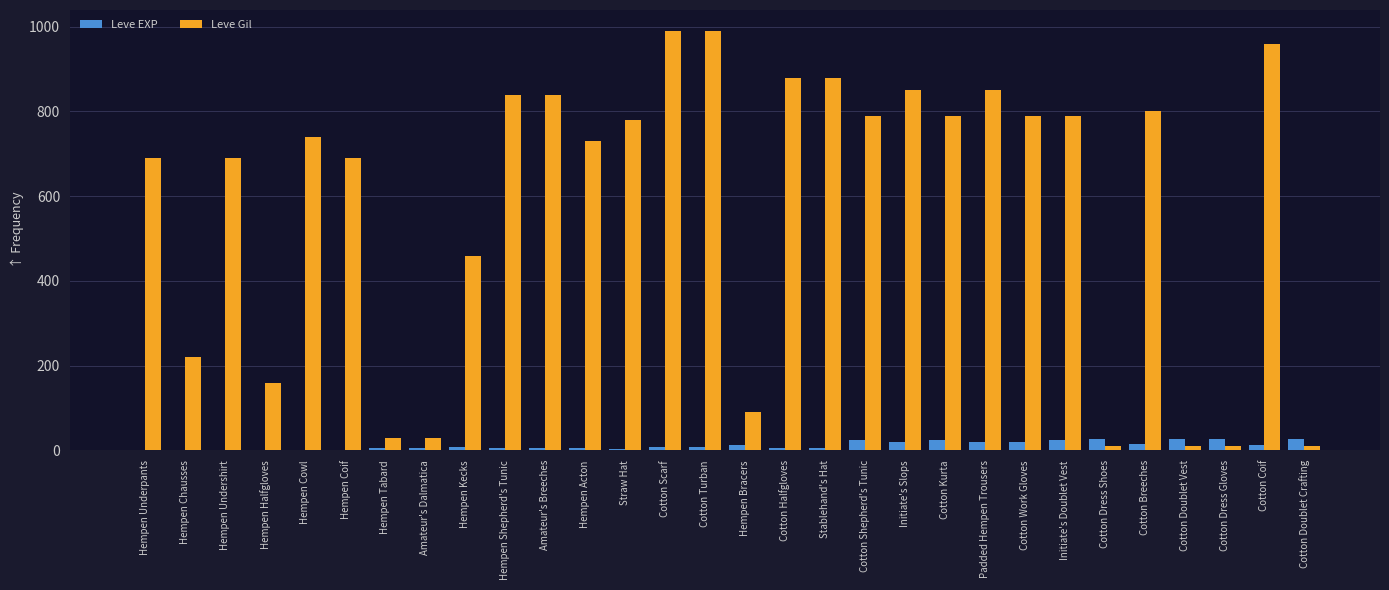

Between Hempen Chausses and Stablehand's Hat, which series saw the biggest shift?

Leve Gil